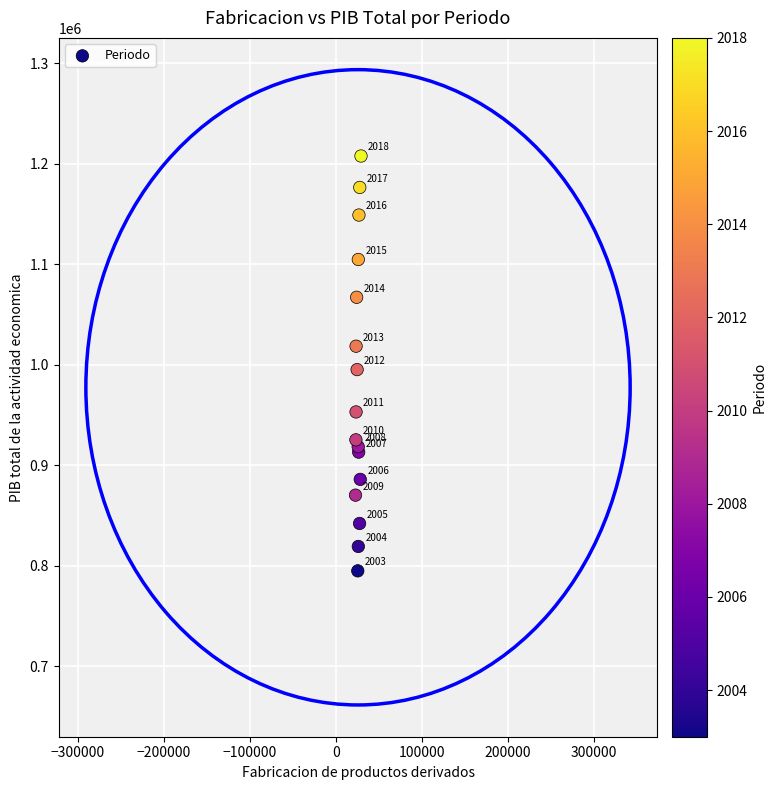

What Y value in the scatter plot is closest to 1001427?

995286.0